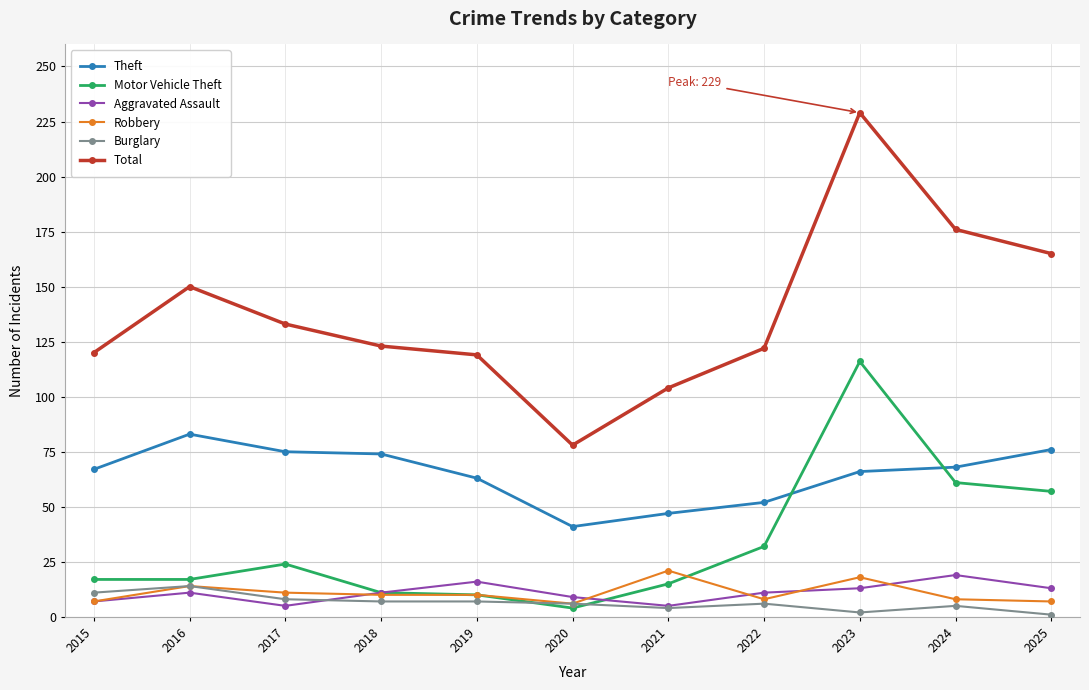

In Theft, how many points are lower than both neighbors (excluding endpoints)?

1